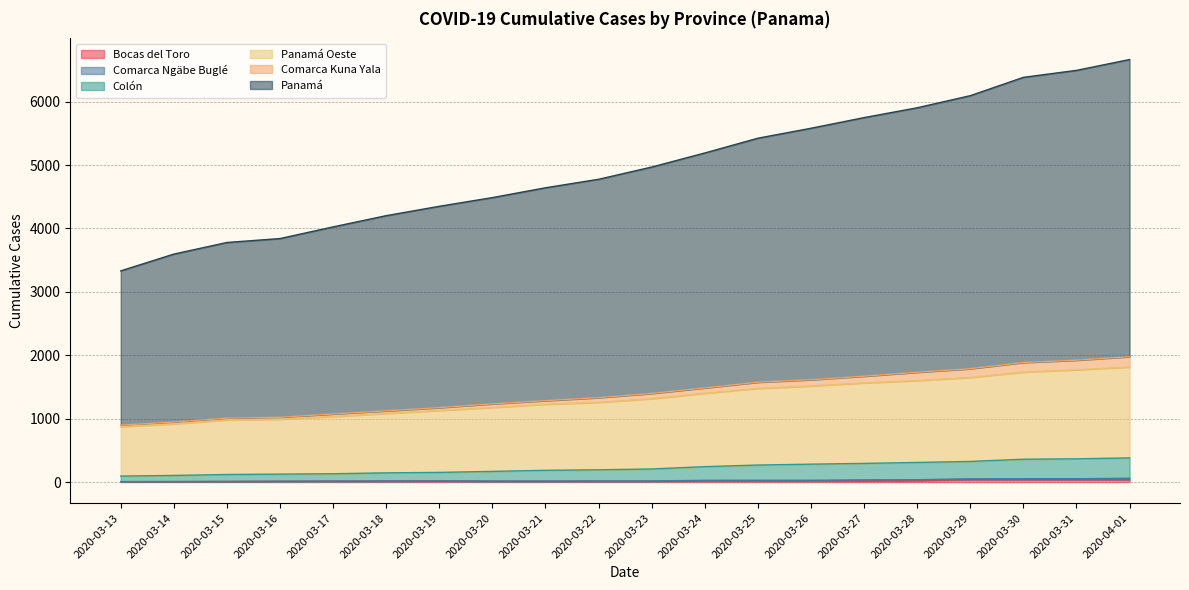

Which series has the largest range (max minus min)?

Panamá